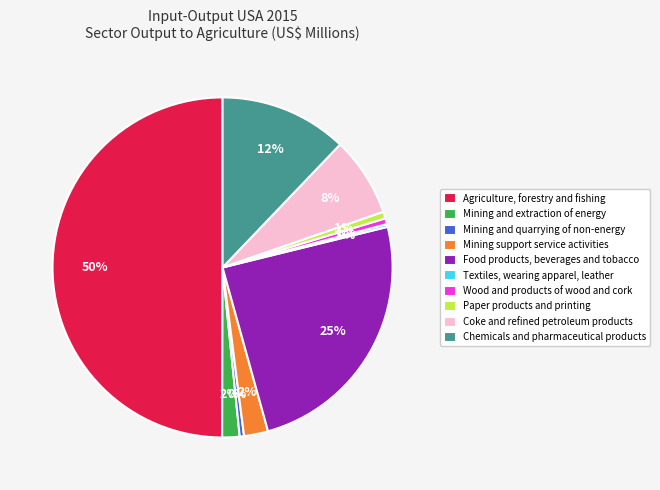

Which slice is the largest?

Agriculture, forestry and fishing